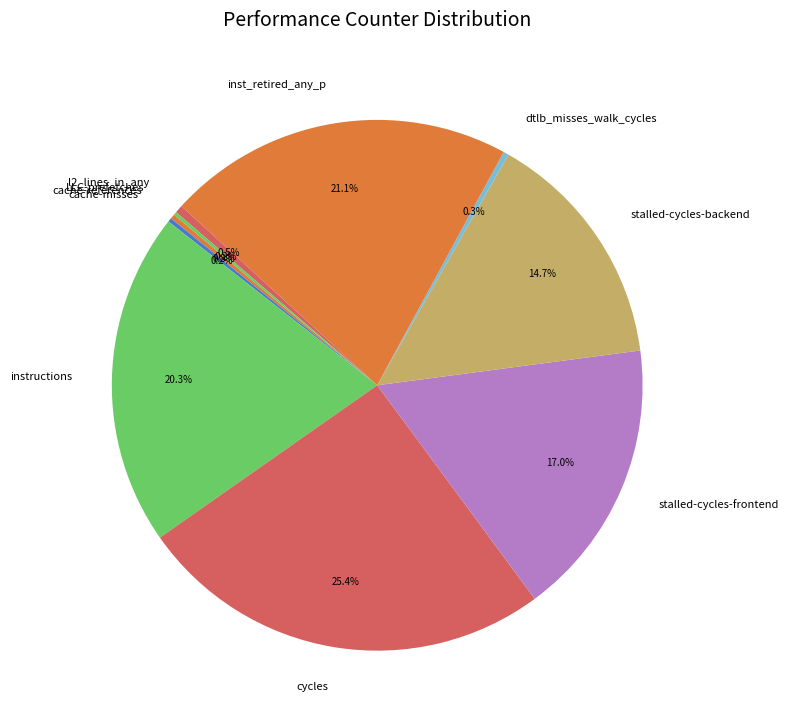

The inst_retired_any_p slice represents 21% of the pie. True or false?

True